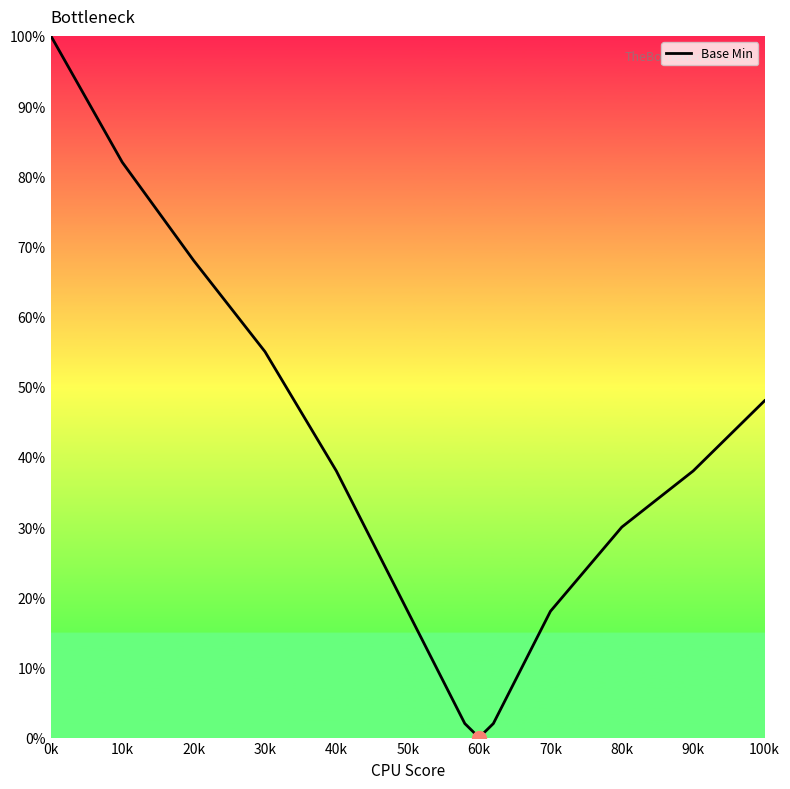

What is the difference between the maximum and minimum values?

100